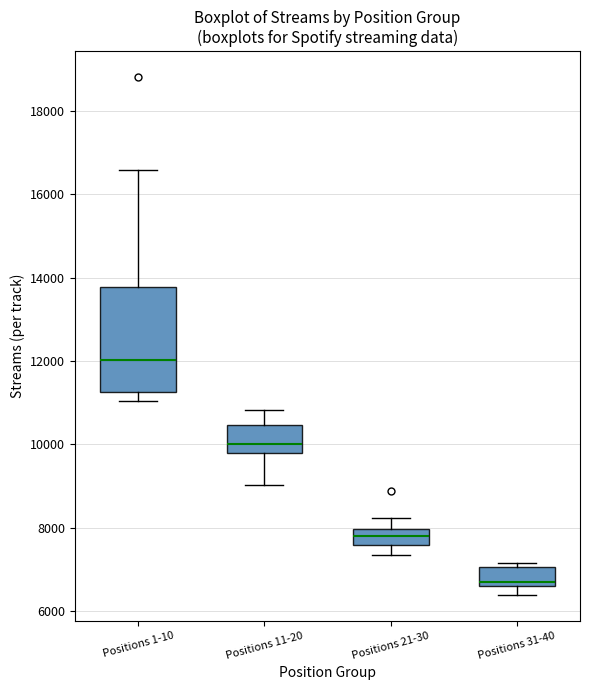

Reading left to right, read every box against the y-axis: the position of its median line, the range the box covers, and the ends of its whiskers. The values are not printed on the chart, so give them approximately, as read against the axis.

Positions 1-10: median 12000, box 11200 to 13800, whiskers 11000 to 16600
Positions 11-20: median 10000, box 9800 to 10400, whiskers 9000 to 10800
Positions 21-30: median 7800, box 7600 to 8000, whiskers 7400 to 8200
Positions 31-40: median 6600 (just above the box's lower edge), box 6600 to 7000, whiskers 6400 to 7200